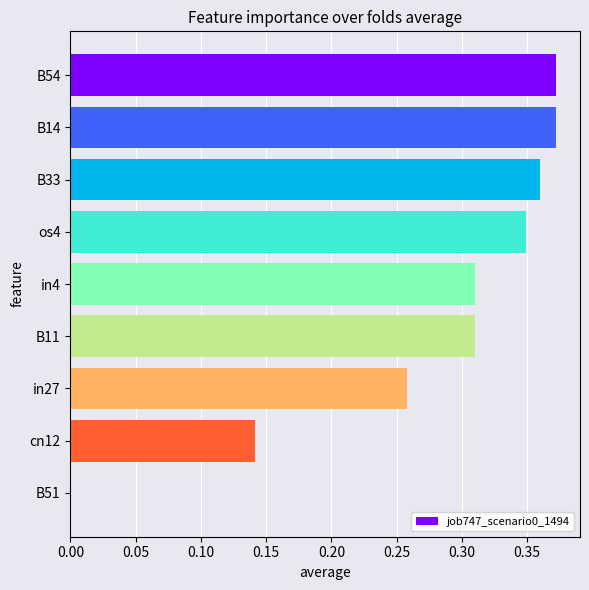

The value at B33 is 0.1. True or false?

False